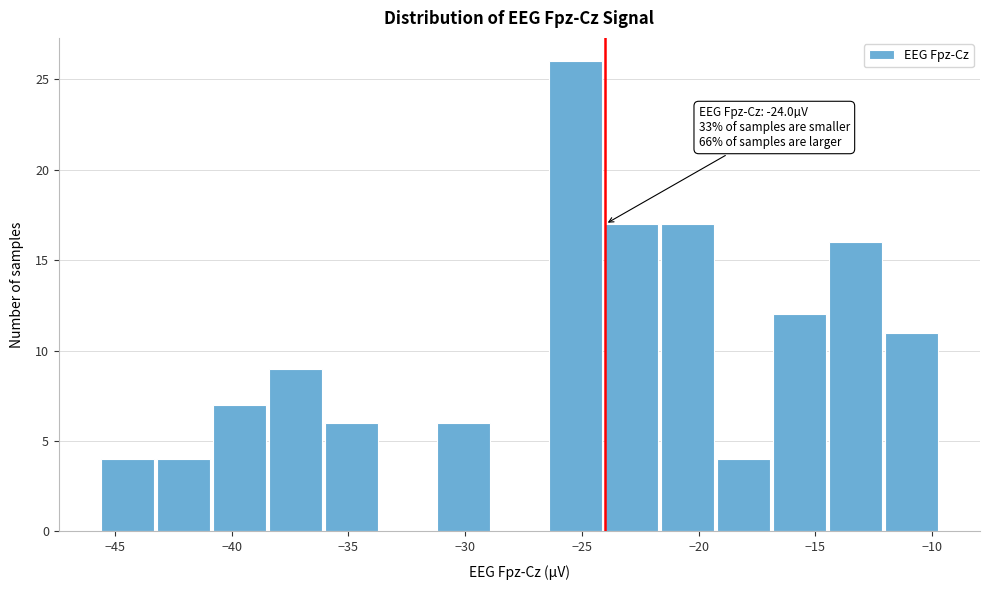

Which range on the x-axis has the tallest bar?

-26.5 to -24.0